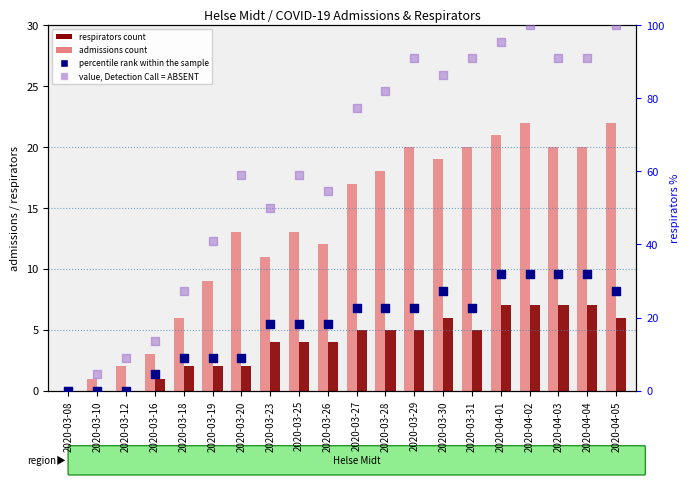

Which series contains the lowest Y value?

admissions